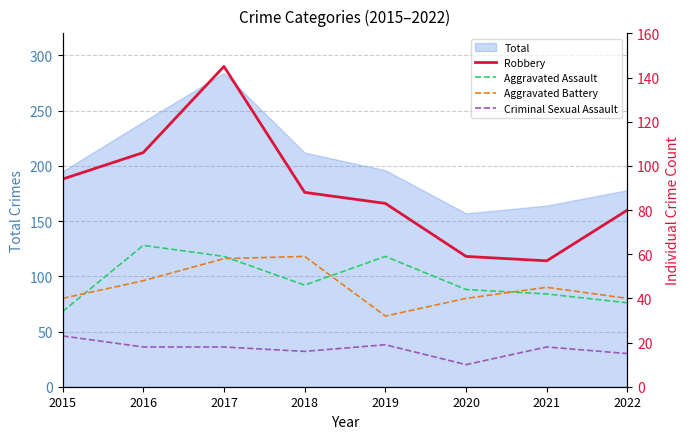

What is the spread (max minus min) of values at 2015?

71